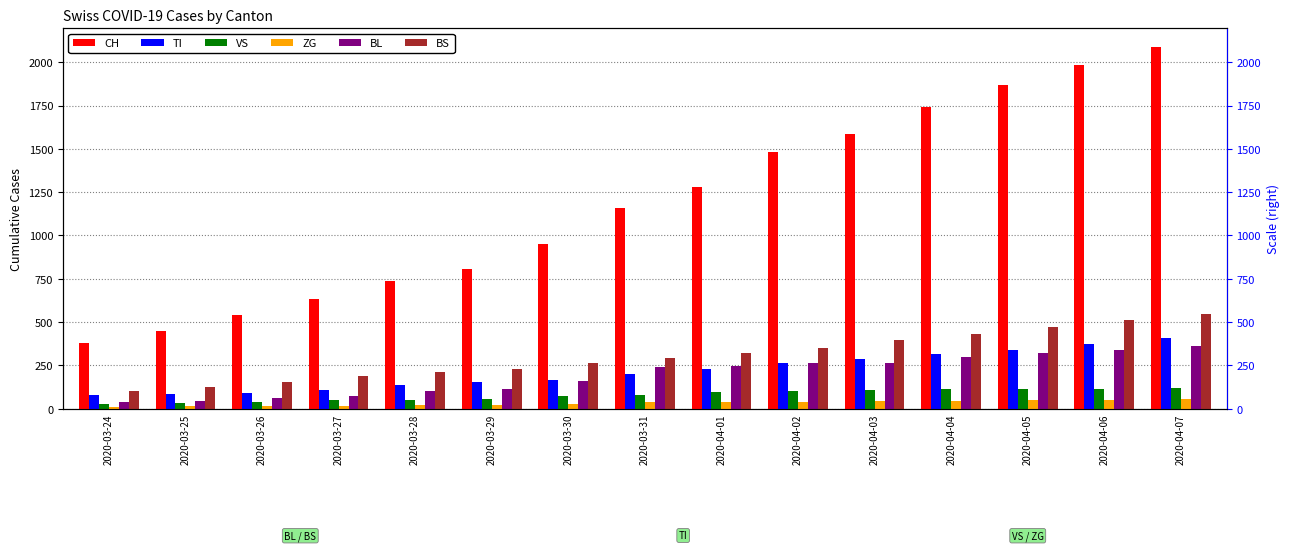

Which series has the largest range (max minus min)?

CH